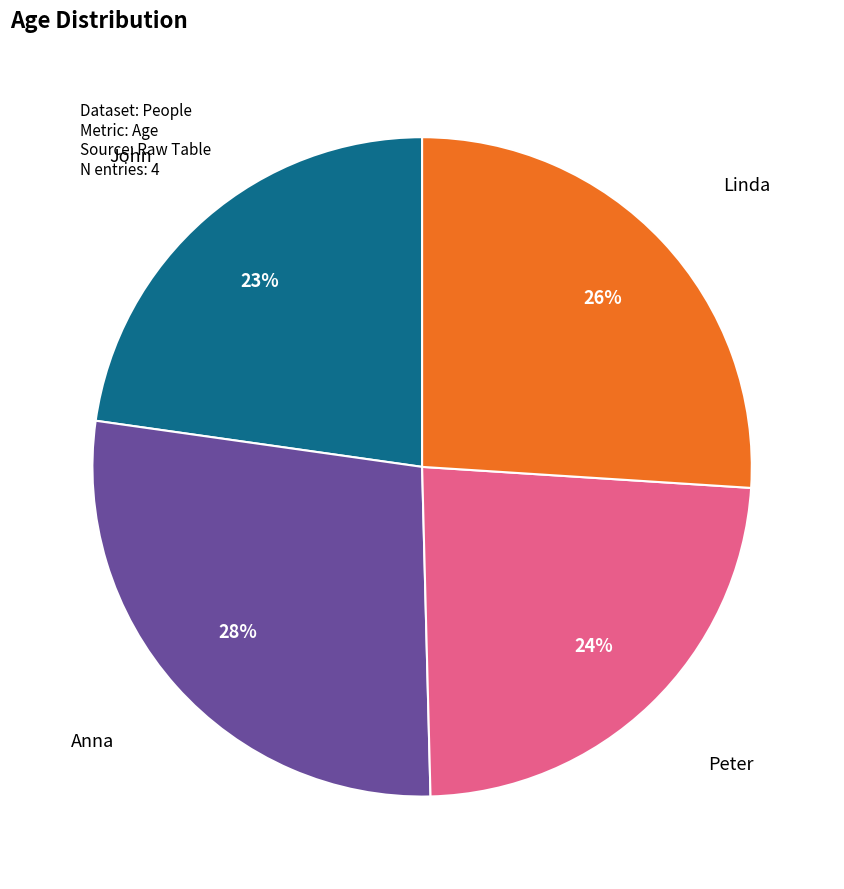

What is the largest slice in the pie chart?

Anna